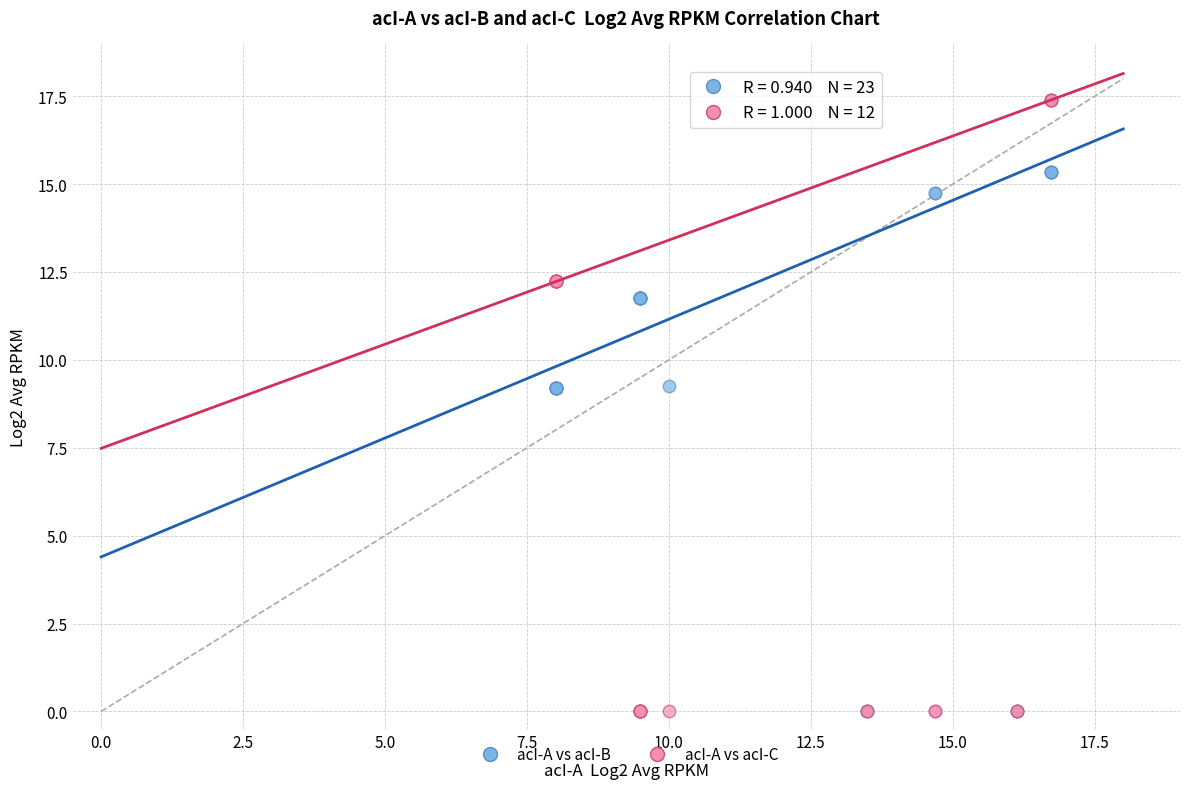

What are all the series names shown in the legend?

acI-A vs acI-B, acI-A vs acI-C